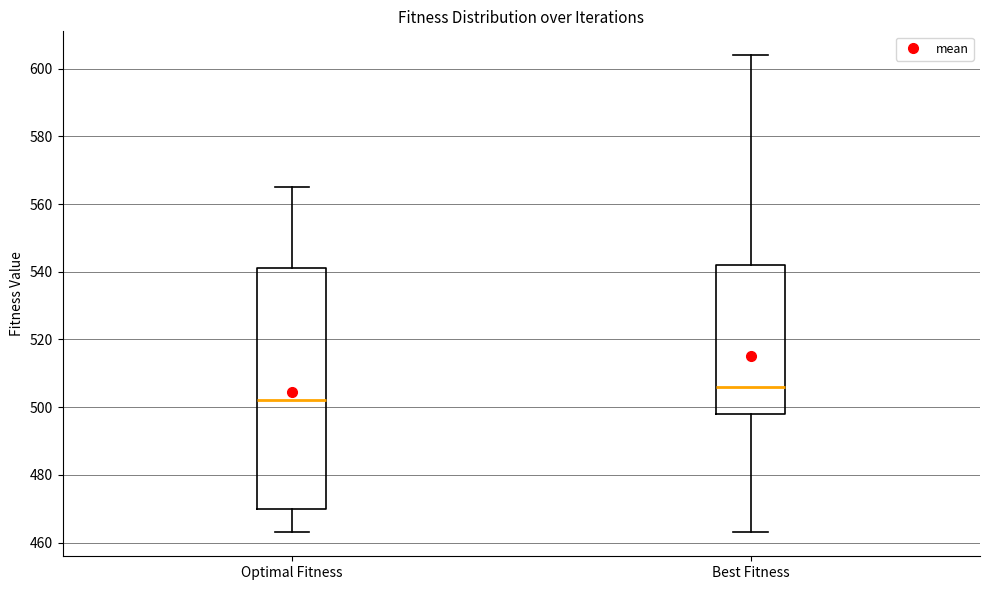

Which box has the lowest median line?

Optimal Fitness